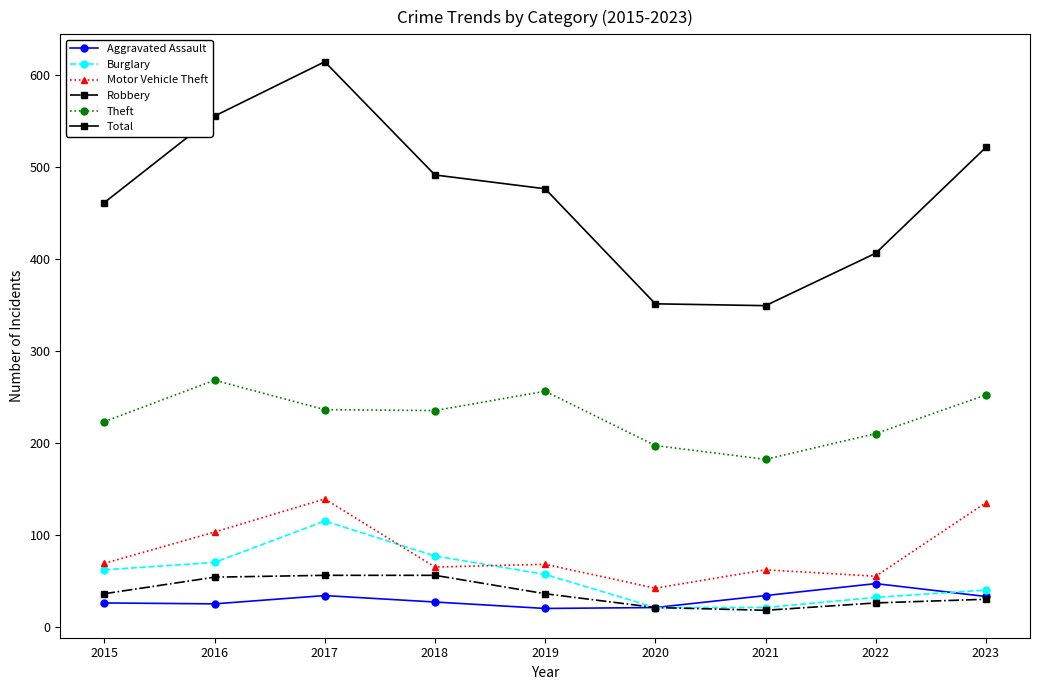

True or false: Robbery and Motor Vehicle Theft cross at least once.

False